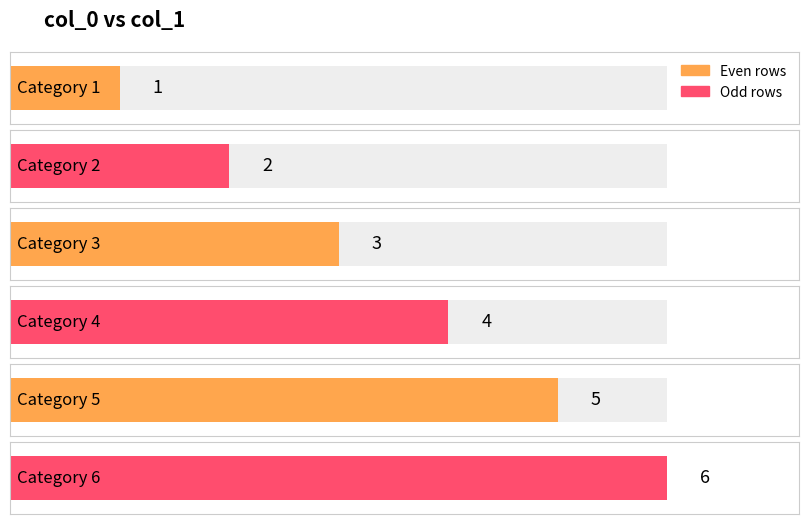

Reading left to right, what are all the values shown in this chart?

1	2	3	4	5	6